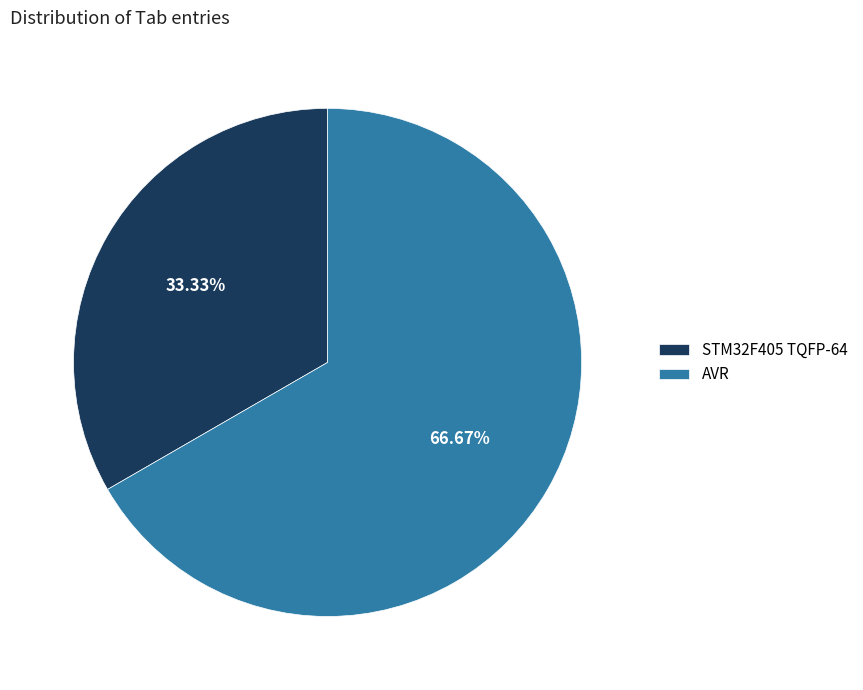

Which category has the biggest portion of the pie?

AVR